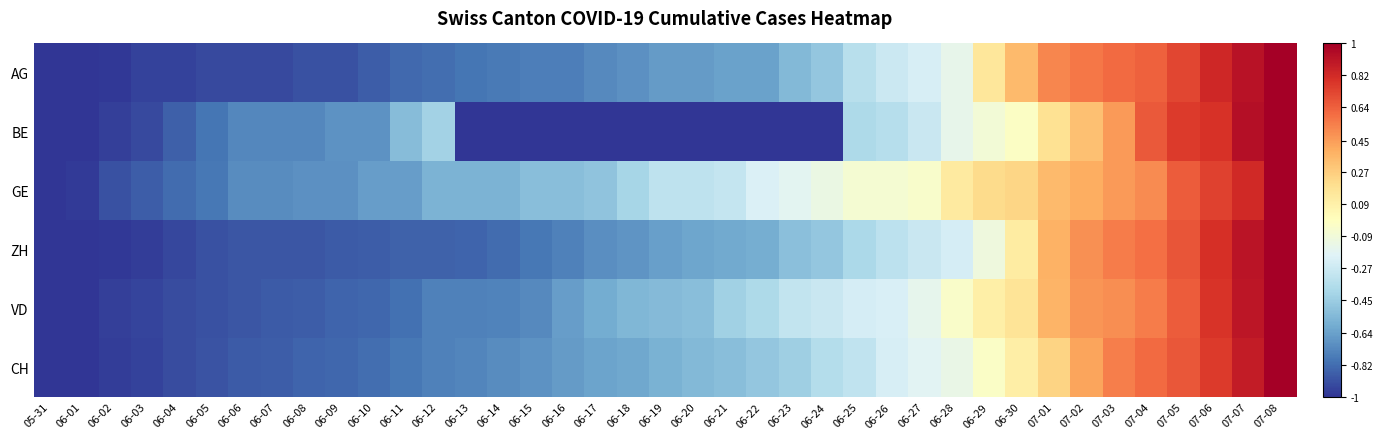

At which category is the sum across all series the highest?

07-08